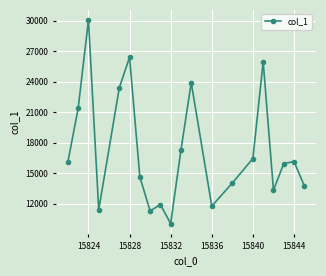

How many points are higher than both their immediate neighbors (excluding endpoints)?

6